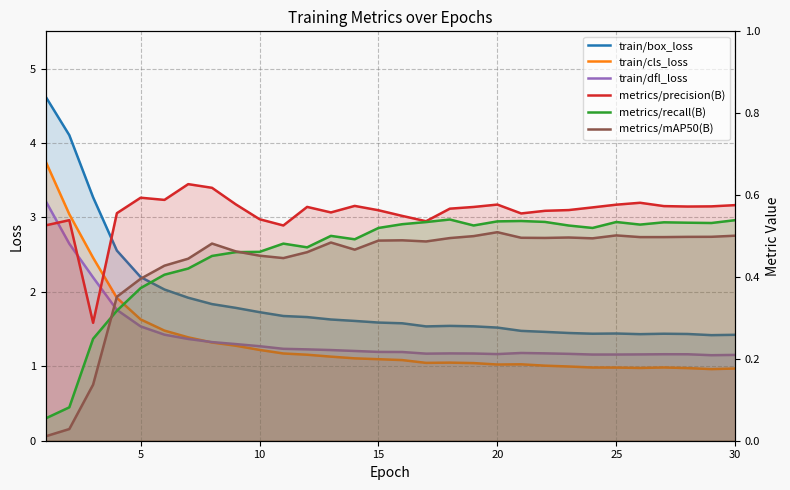

Reading right to left, extract all data points from this chart.

train/box_loss: 1.4	1.4	1.4	1.4	1.4	1.4	1.4	1.4	1.5	1.5	1.5	1.5	1.5	1.5	1.6	1.6	1.6	1.6	1.7	1.7	1.7	1.8	1.8	1.9	2.0	2.2	2.6	3.3	4.1	4.6
train/cls_loss: 1.0	1.0	1.0	1.0	1.0	1.0	1.0	1.0	1.0	1.0	1.0	1.0	1.0	1.0	1.1	1.1	1.1	1.1	1.2	1.2	1.2	1.3	1.3	1.4	1.5	1.6	1.9	2.5	3.0	3.8
train/dfl_loss: 1.2	1.1	1.2	1.2	1.2	1.2	1.2	1.2	1.2	1.2	1.2	1.2	1.2	1.2	1.2	1.2	1.2	1.2	1.2	1.2	1.3	1.3	1.3	1.4	1.4	1.5	1.8	2.2	2.6	3.2
metrics/precision(B): 0.6	0.6	0.6	0.6	0.6	0.6	0.6	0.6	0.6	0.6	0.6	0.6	0.6	0.5	0.5	0.6	0.6	0.6	0.6	0.5	0.5	0.6	0.6	0.6	0.6	0.6	0.6	0.3	0.5	0.5
metrics/recall(B): 0.5	0.5	0.5	0.5	0.5	0.5	0.5	0.5	0.5	0.5	0.5	0.5	0.5	0.5	0.5	0.5	0.5	0.5	0.5	0.5	0.5	0.5	0.5	0.4	0.4	0.4	0.3	0.2	0.1	0.1
metrics/mAP50(B): 0.5	0.5	0.5	0.5	0.5	0.5	0.5	0.5	0.5	0.5	0.5	0.5	0.5	0.5	0.5	0.5	0.5	0.5	0.5	0.4	0.5	0.5	0.5	0.4	0.4	0.4	0.4	0.1	0.0	0.0